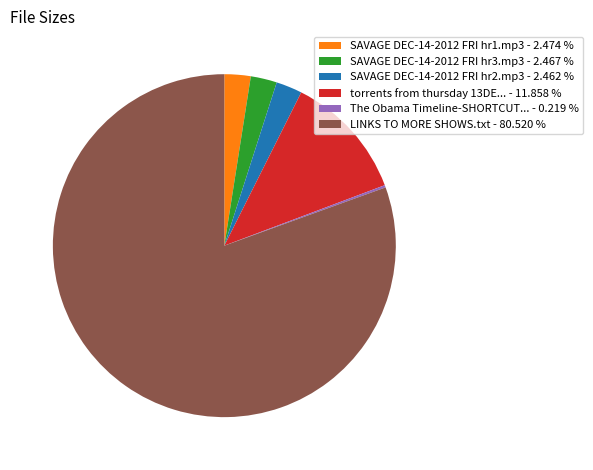

Approximately how many times larger is the value at torrents from thursday 13DE... - 11.858 % compared to SAVAGE DEC-14-2012 FRI hr2.mp3 - 2.462 %?

4.8